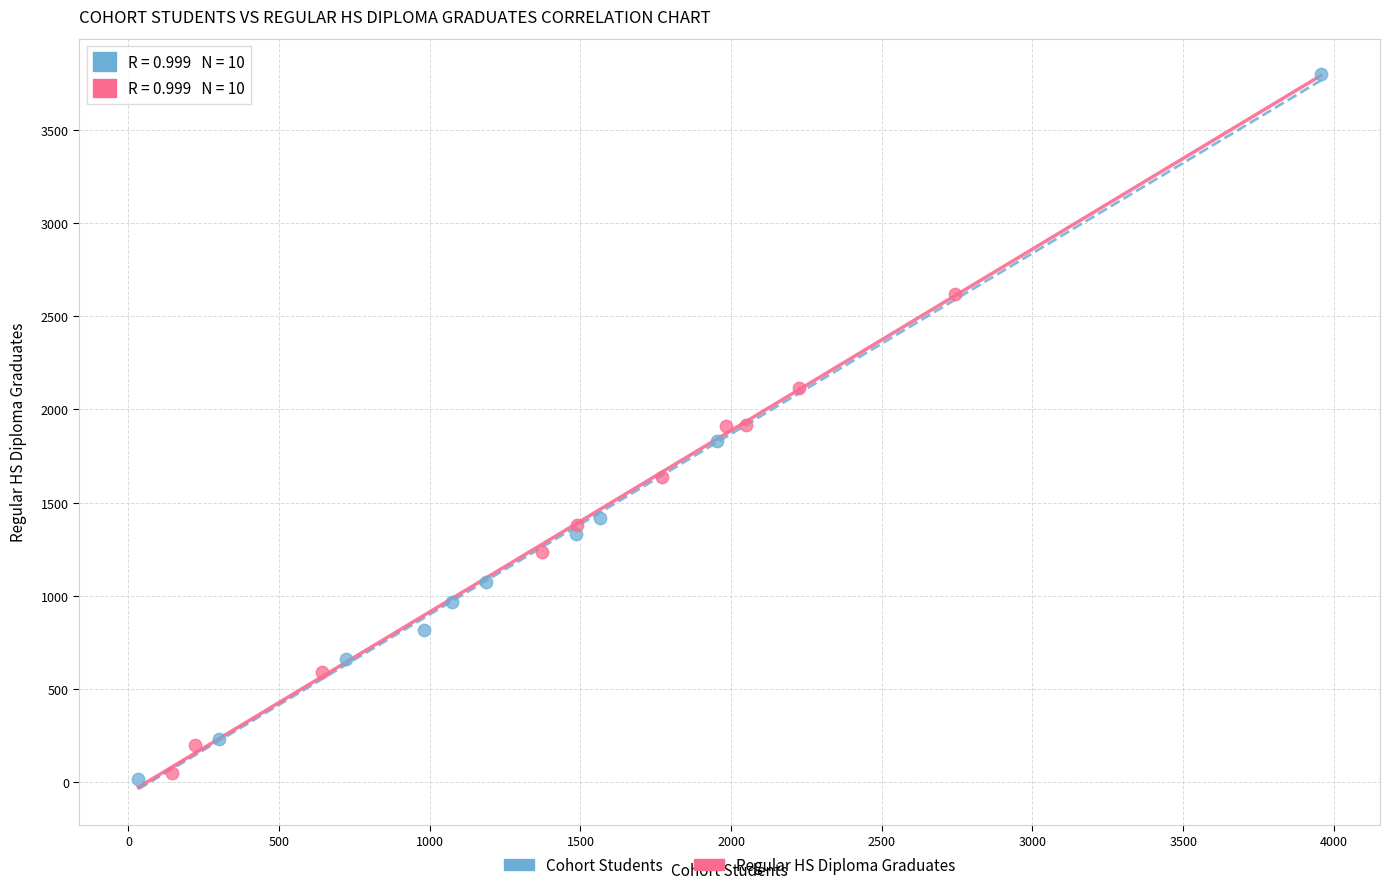

Which series contains the highest Y value?

Cohort Students